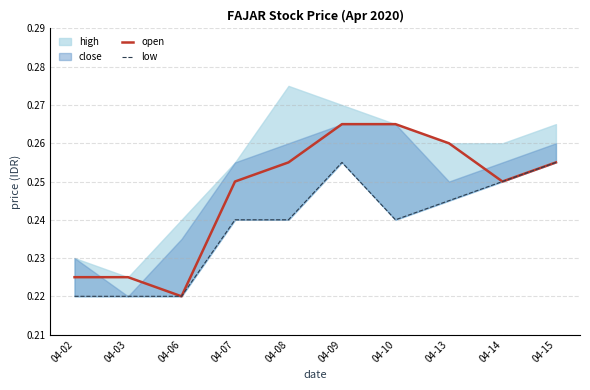

True or false: open has a value of 0.2 at 04-07.

True